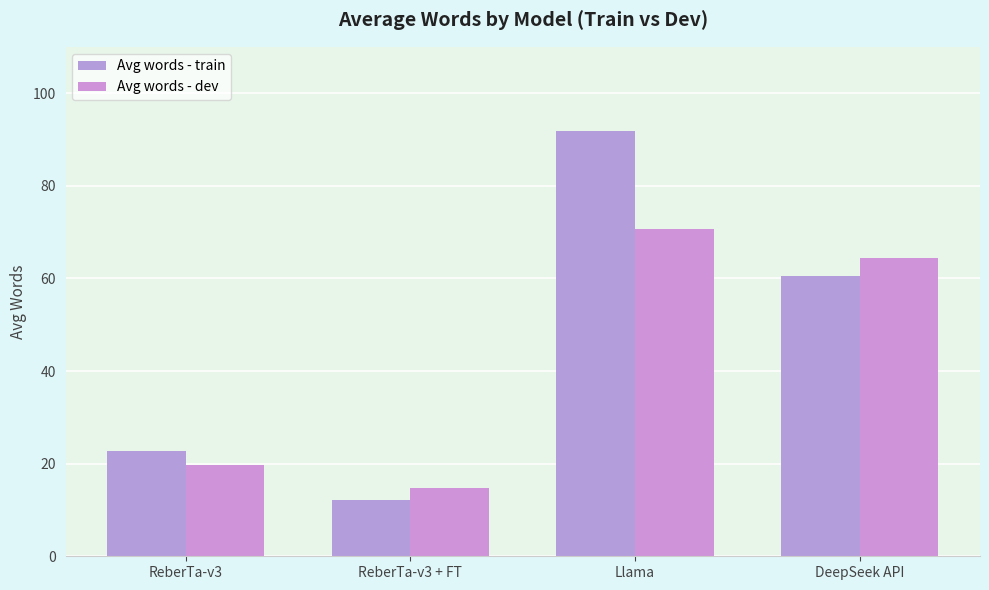

What are all the series names shown in the legend?

Avg words - train, Avg words - dev